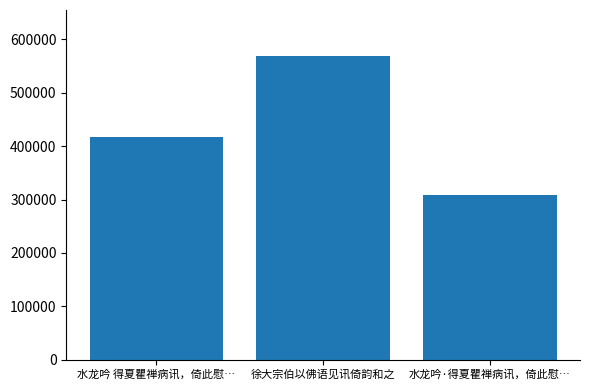

How many bars are there in total?

3